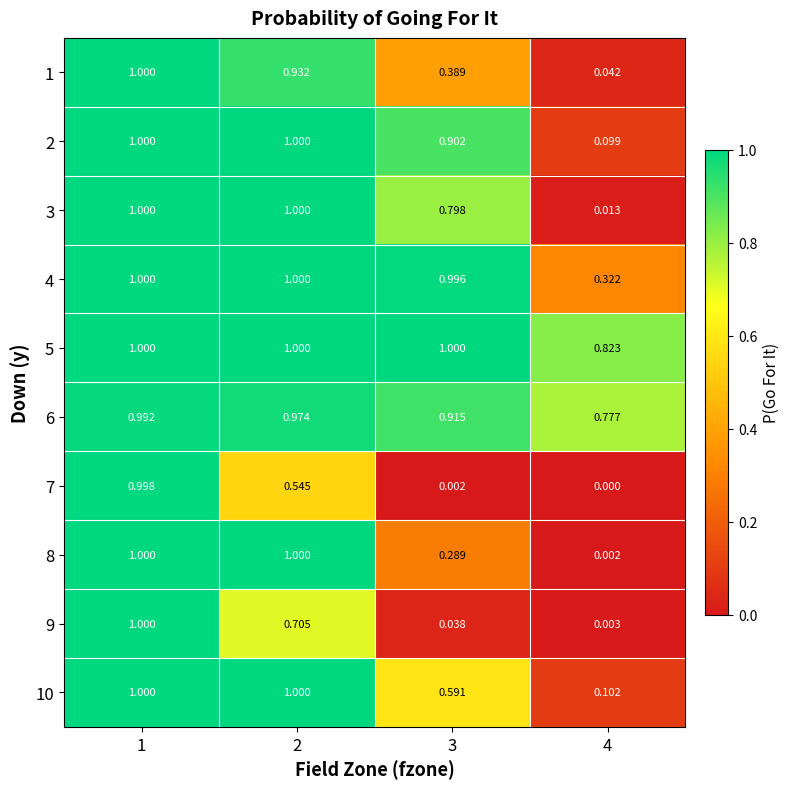

At which category is the sum across all series the highest?

1